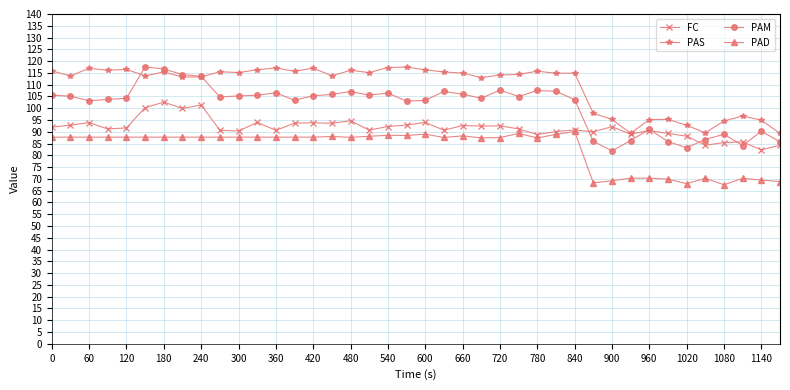

True or false: FC has more than 1 points higher than both neighbors.

True